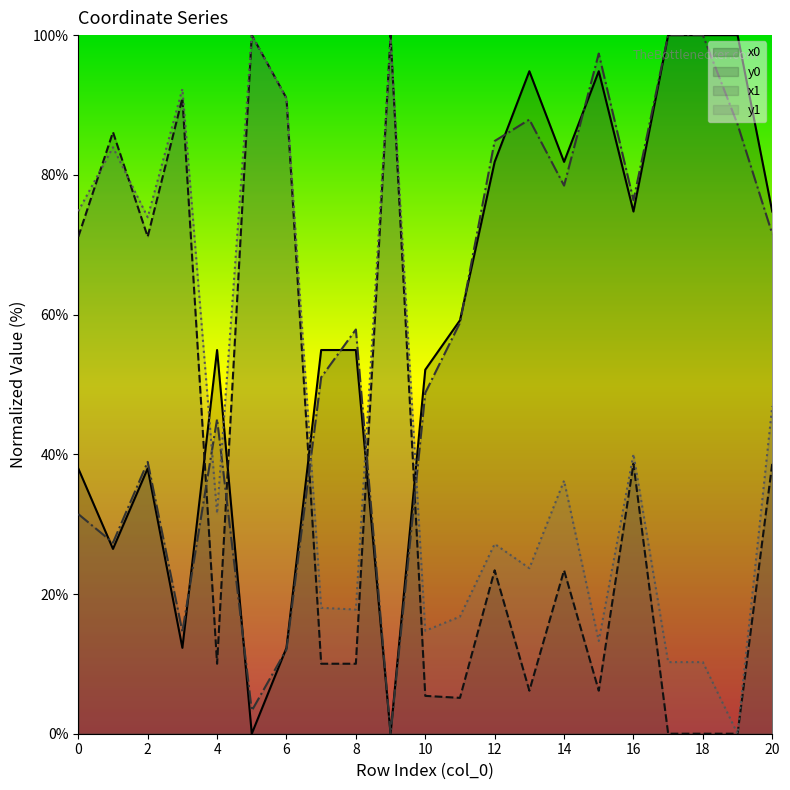

At which category does the chart reach its minimum across all series?

5